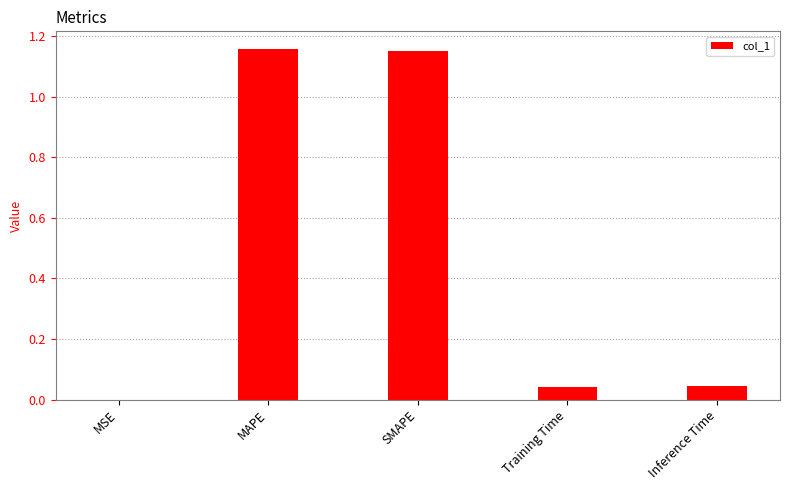

What is the sum of all values?

2.4